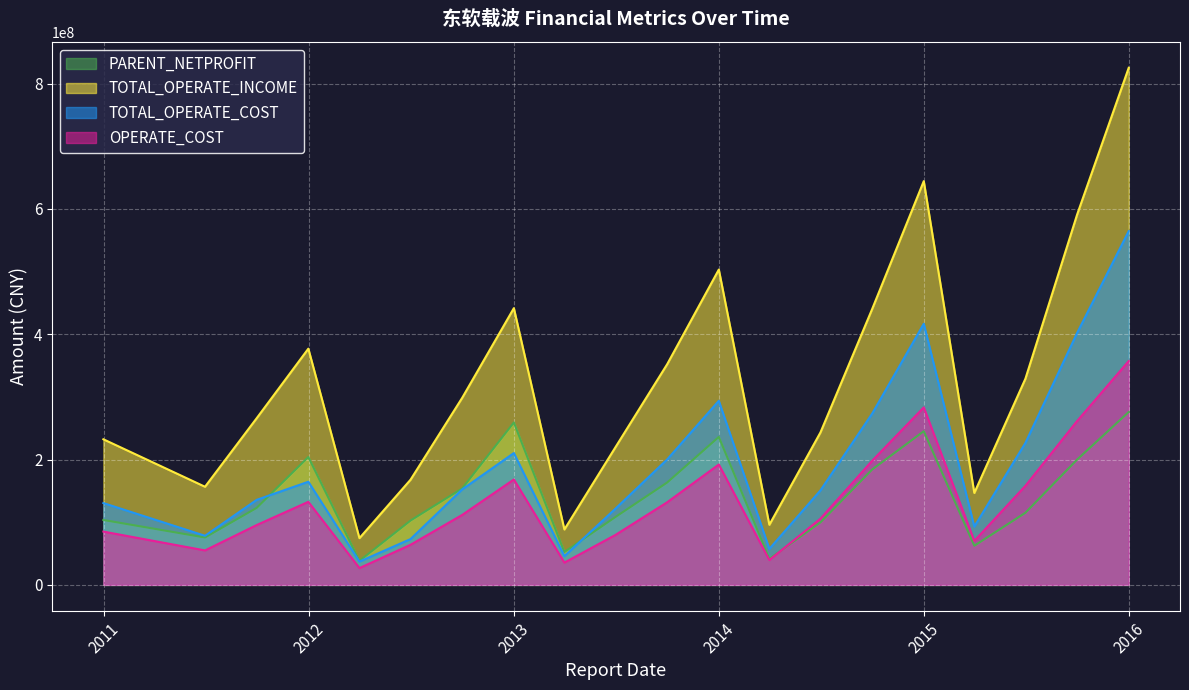

How many interior local valleys does the TOTAL_OPERATE_COST series have?

5